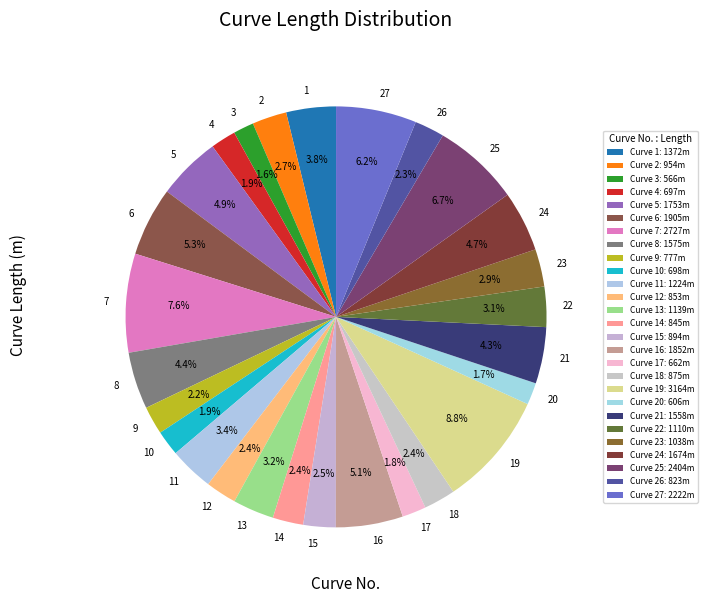

Is 5 the majority of the pie?

No